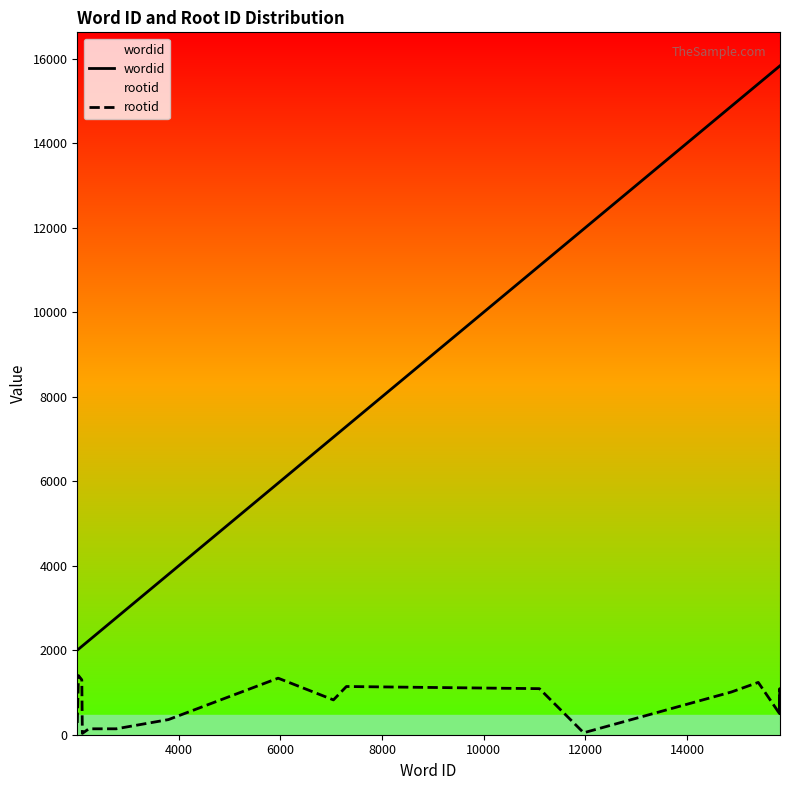

What is the average value of the wordid series?

9592